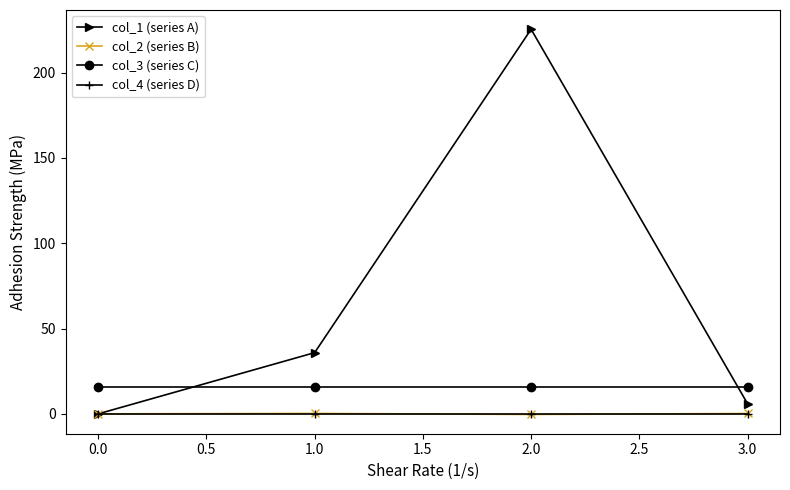

Which series has the widest spread of values?

col_1 (series A)